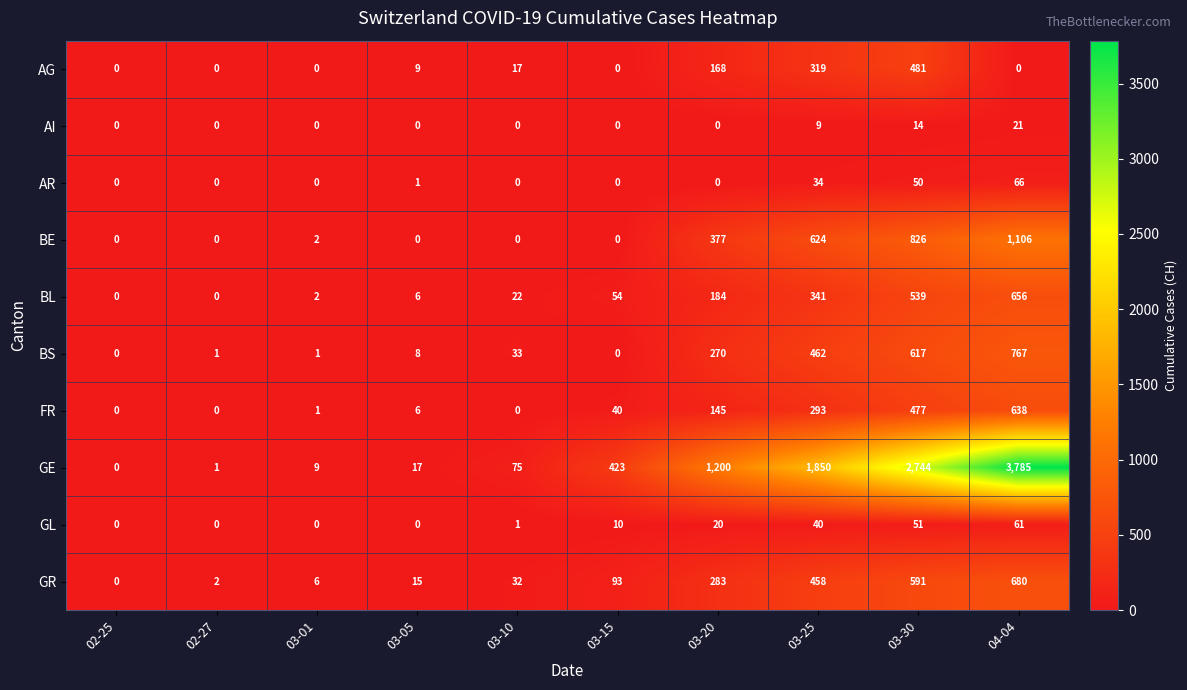

Which series has the largest range (max minus min)?

GE